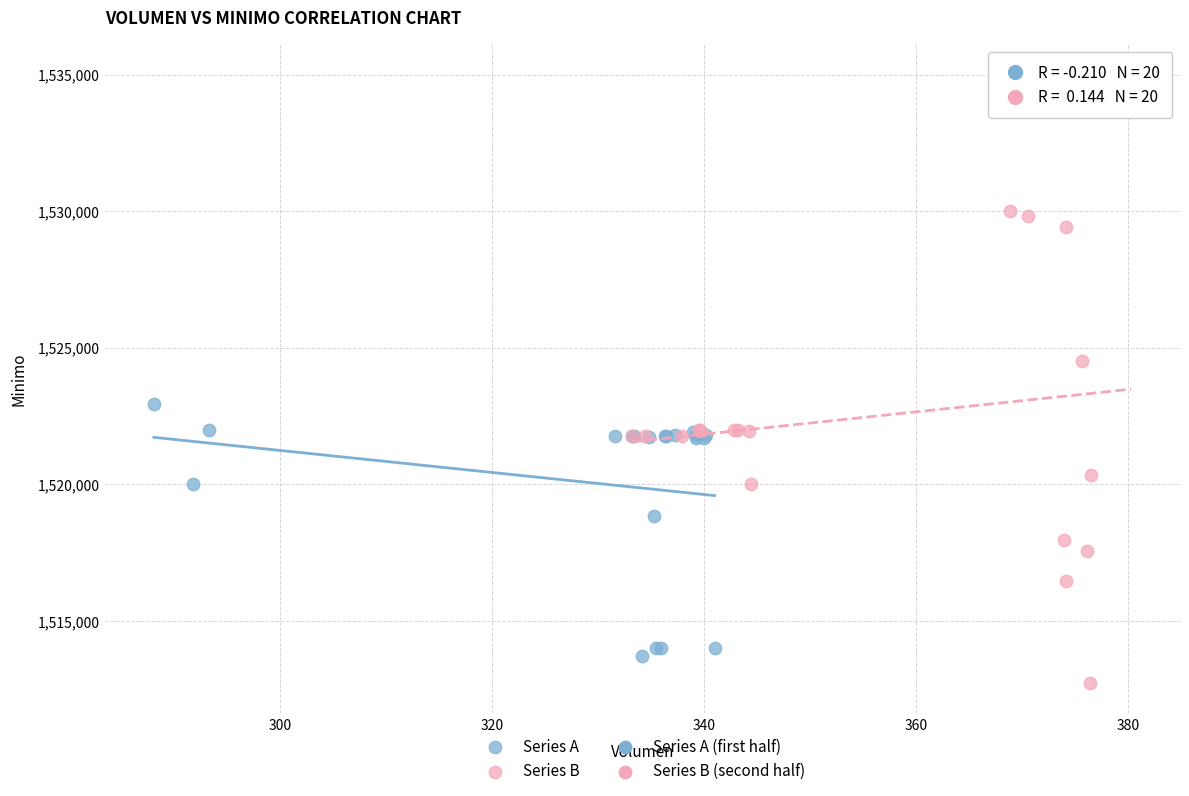

Which series has the widest spread of Y values?

Series B